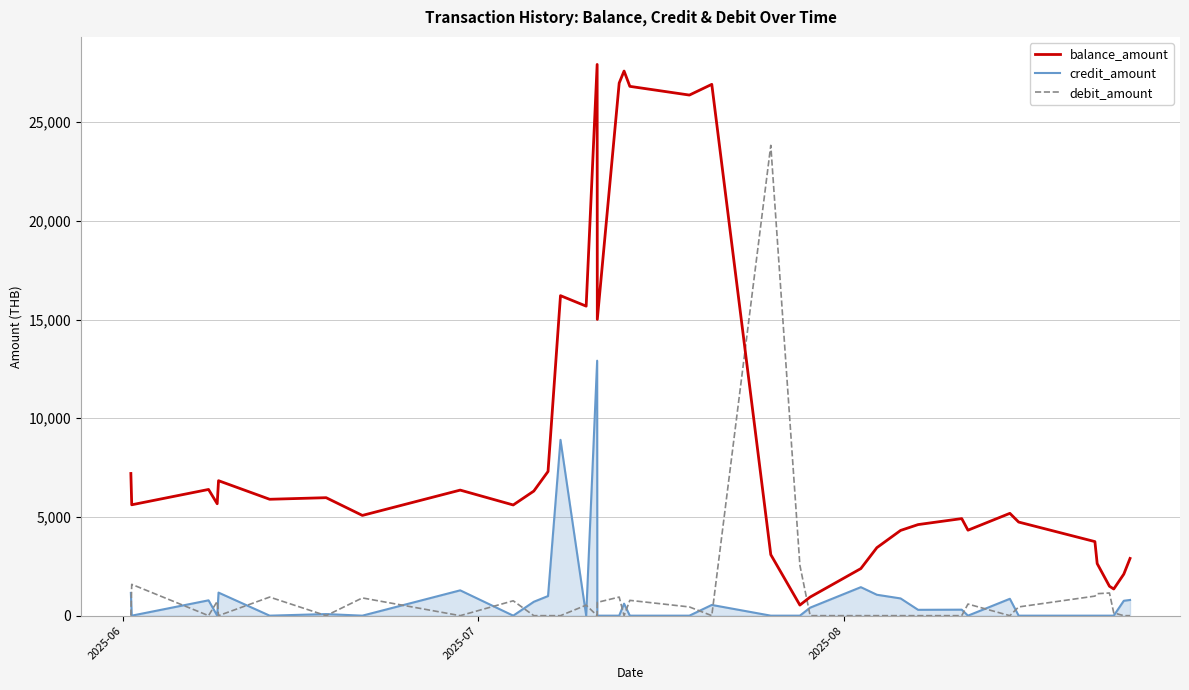

Which series has the largest total across all categories?

balance_amount